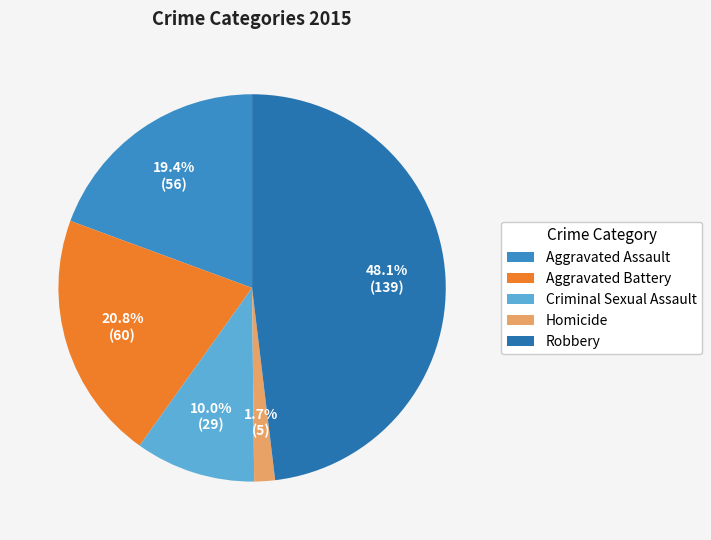

Between Robbery and Aggravated Battery, which is larger?

Robbery